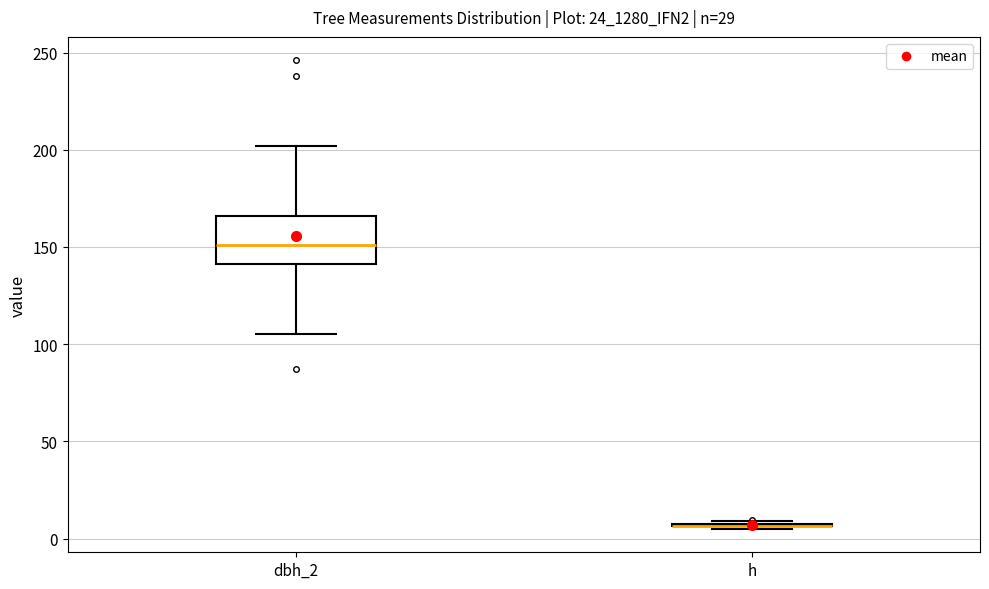

Reading left to right, read every box against the y-axis: the position of its median line, the range the box covers, and the ends of its whiskers. The values are not printed on the chart, so give them approximately, as read against the axis.

dbh_2: median 150, box 140 to 165, whiskers 105 to 200
h: box collapsed to a line at 5, whiskers 5 to 10